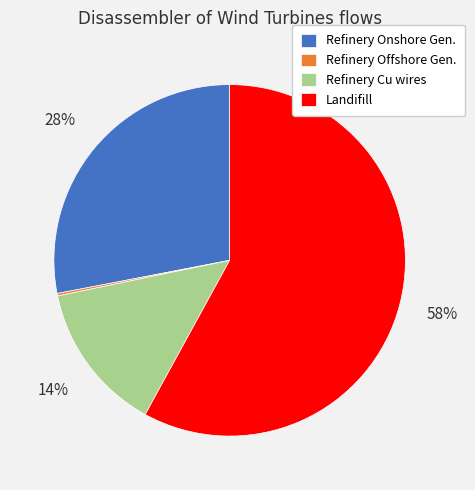

True or false: Refinery Onshore Gen. accounts for 14% of the total.

False